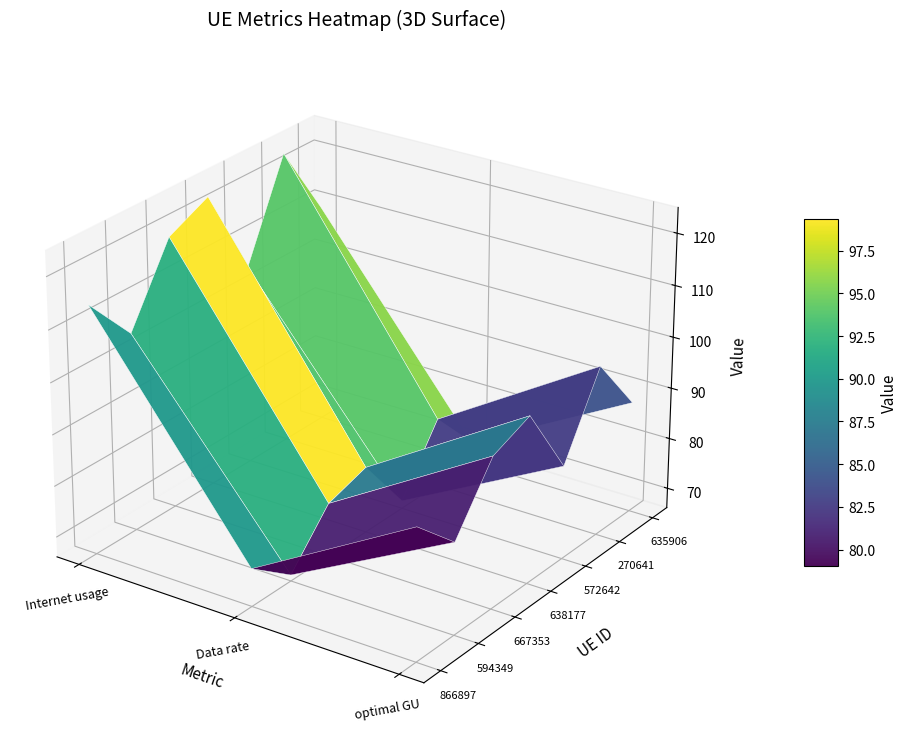

Which category has the lowest value in the 638177 series?

Data rate